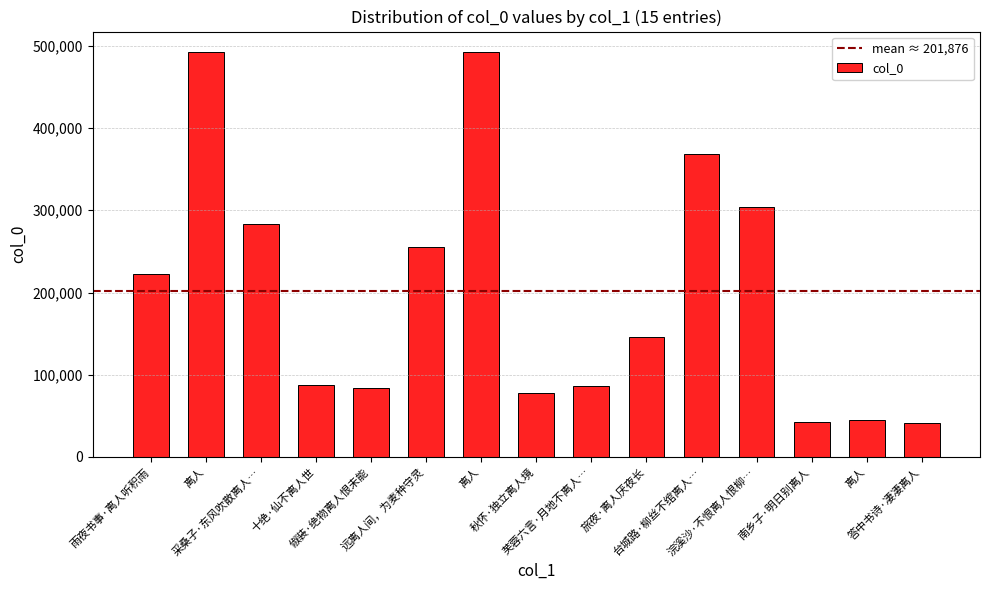

Where is the data nearest to the value 266896?

远离人间，为麦种守灵